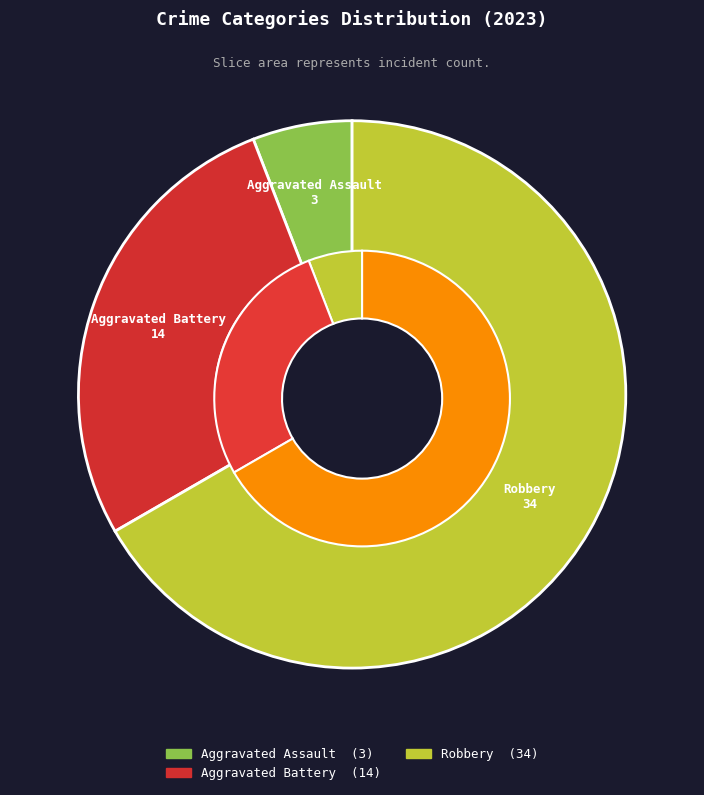

Which slice is the largest?

Robbery